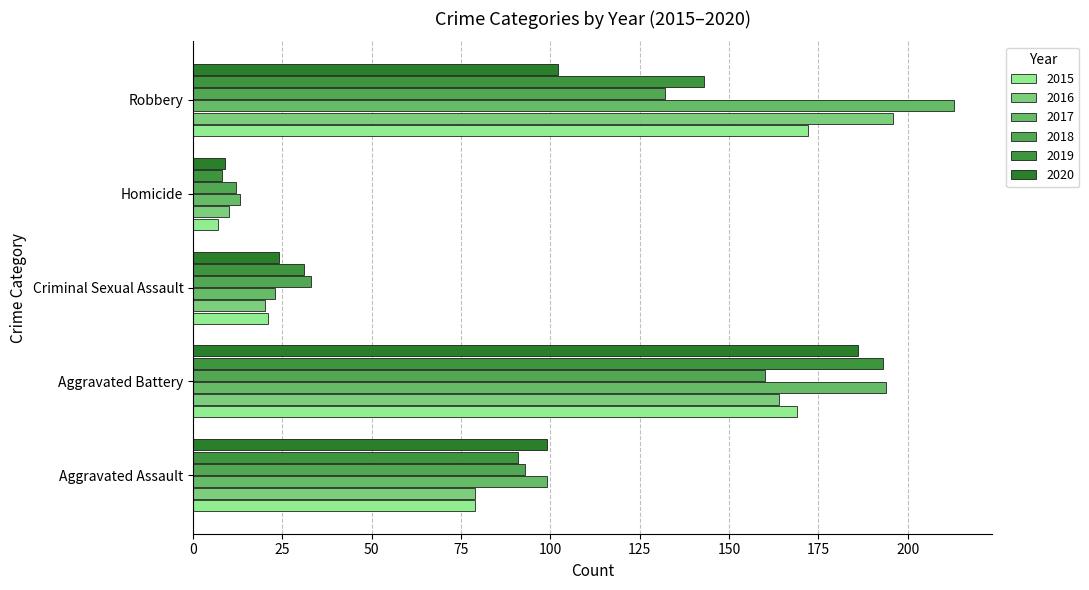

At which category does the chart reach its minimum across all series?

Homicide